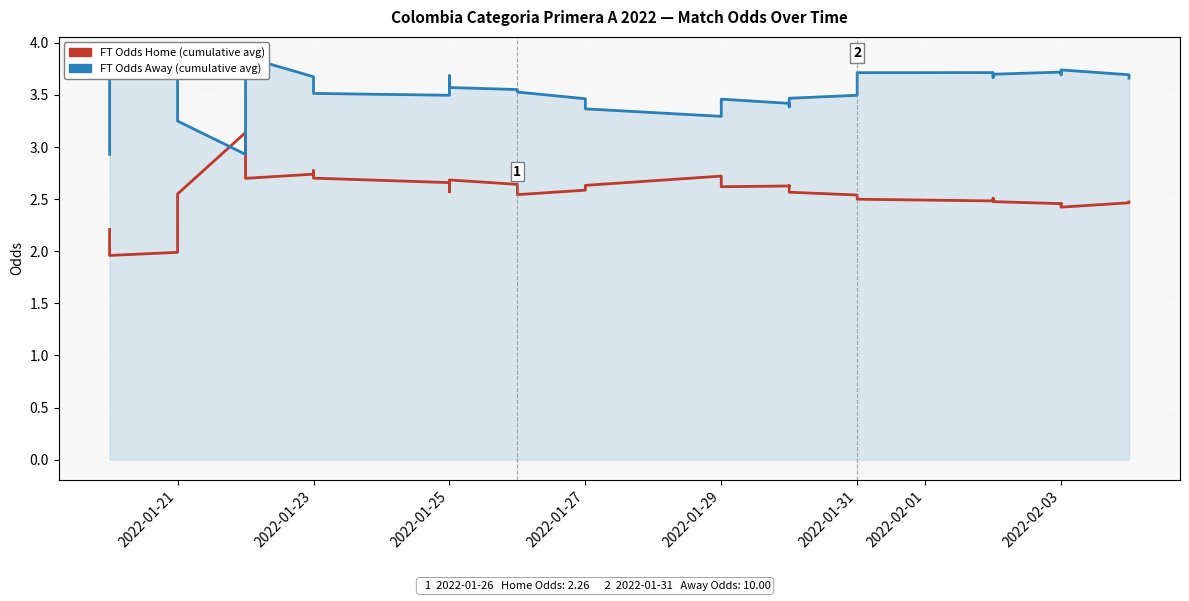

At how many categories does at least one series exceed 3?

39